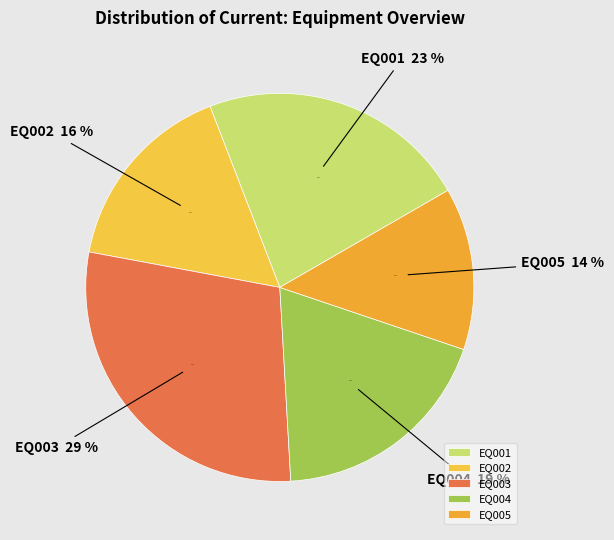

What is the change in value from EQ001 to EQ002?

-0.7